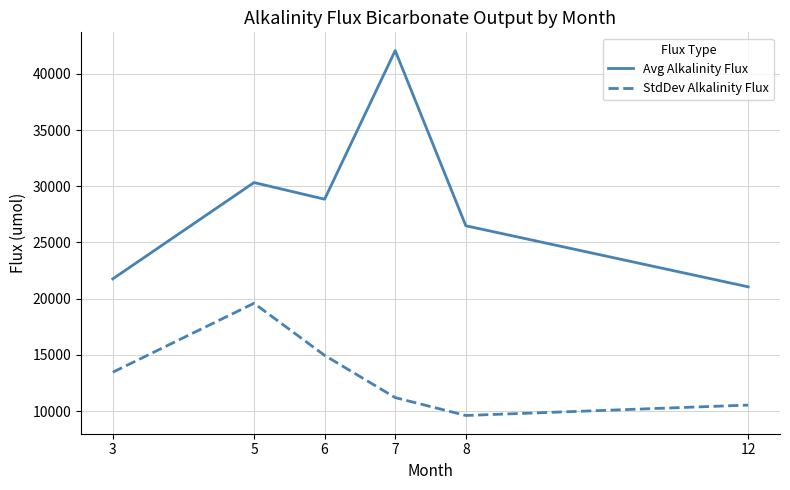

True or false: StdDev Alkalinity Flux and Avg Alkalinity Flux cross at least once.

False